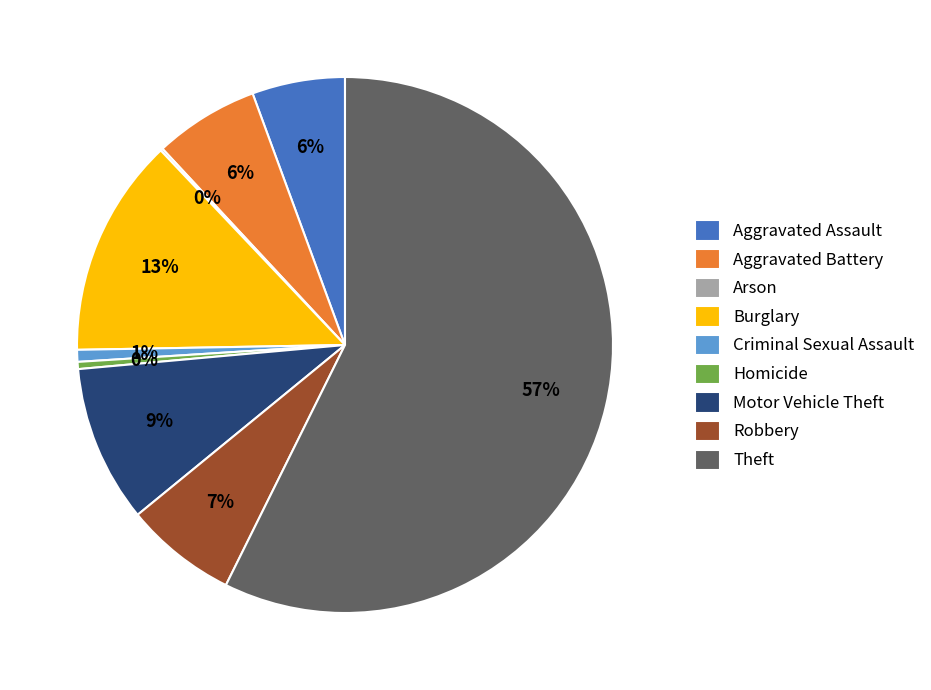

Does Theft represent more than half of the total?

Yes